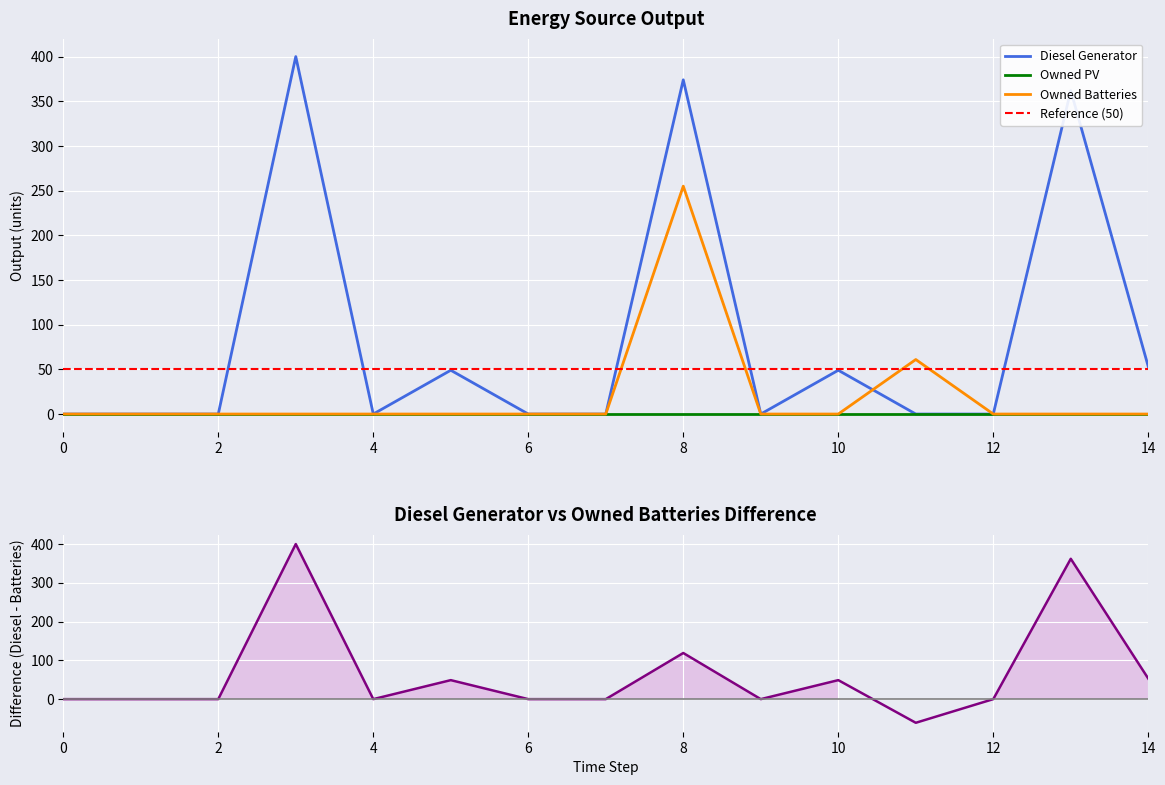

The Owned Batteries series shows 0.0 at 0. True or false?

True